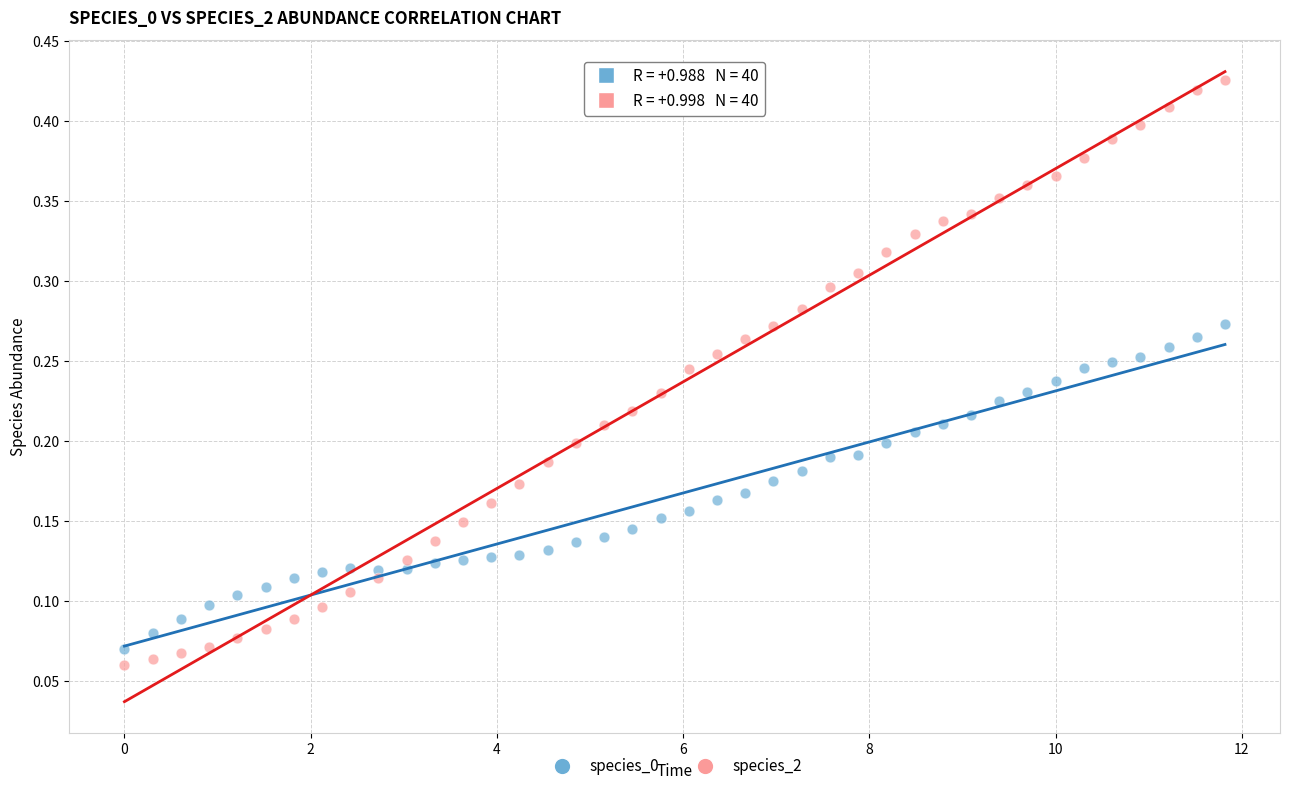

Which series contains the highest Y value?

species_2